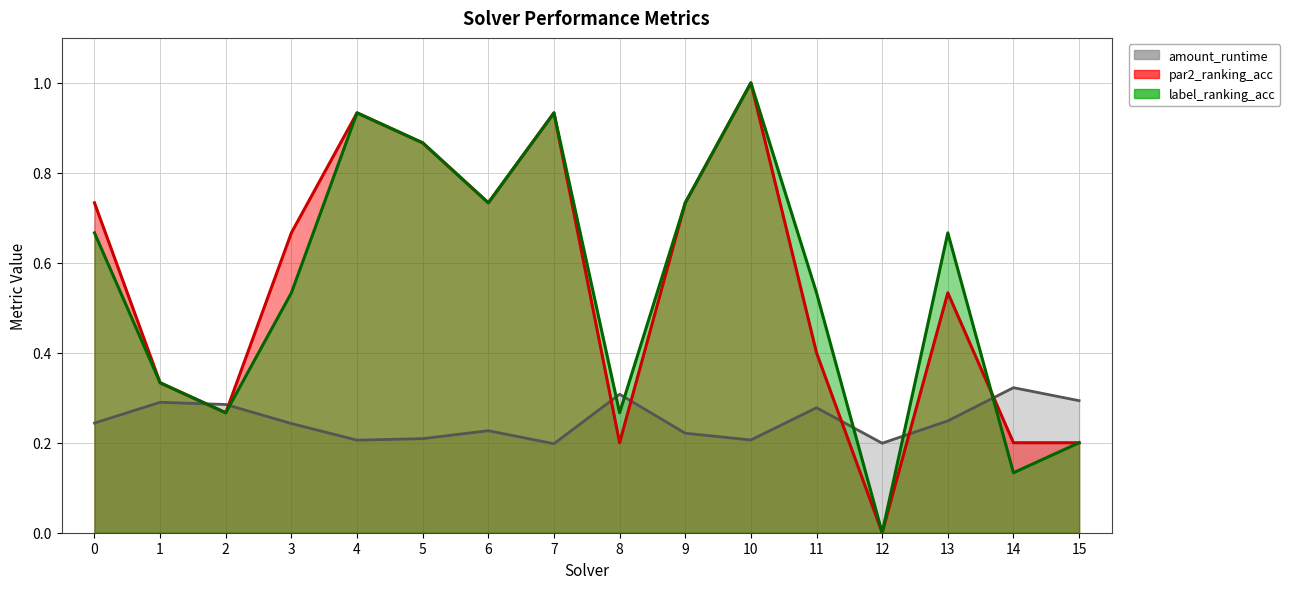

What is the value of the label_ranking_acc point at the 2nd from the left?

0.3